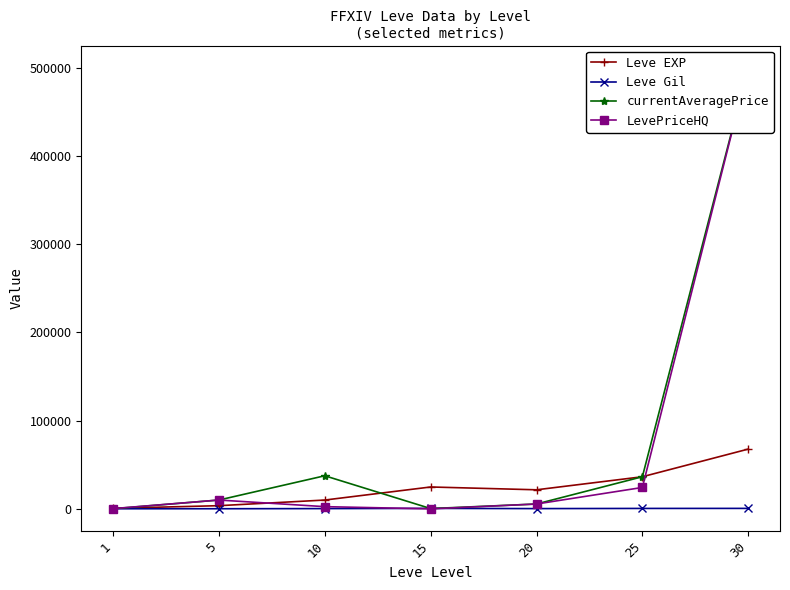

What are all the series names shown in the legend?

Leve EXP, Leve Gil, currentAveragePrice, LevePriceHQ